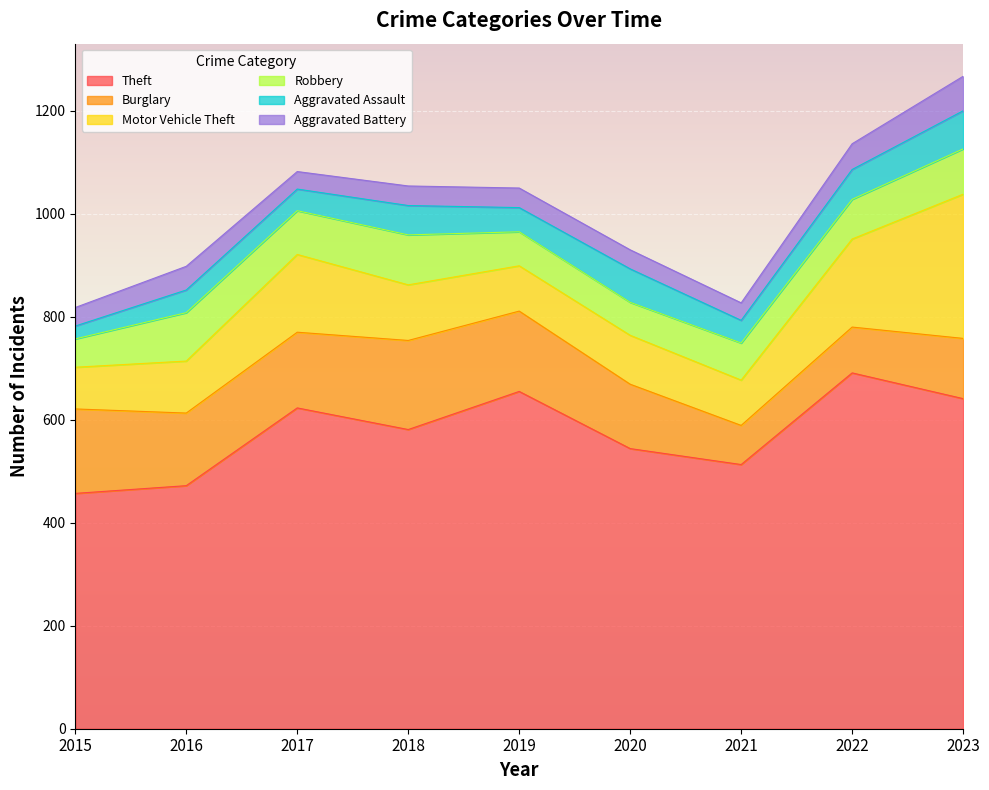

Rank the series by their maximum value, from lowest to highest.

Aggravated Battery, Aggravated Assault, Robbery, Burglary, Motor Vehicle Theft, Theft